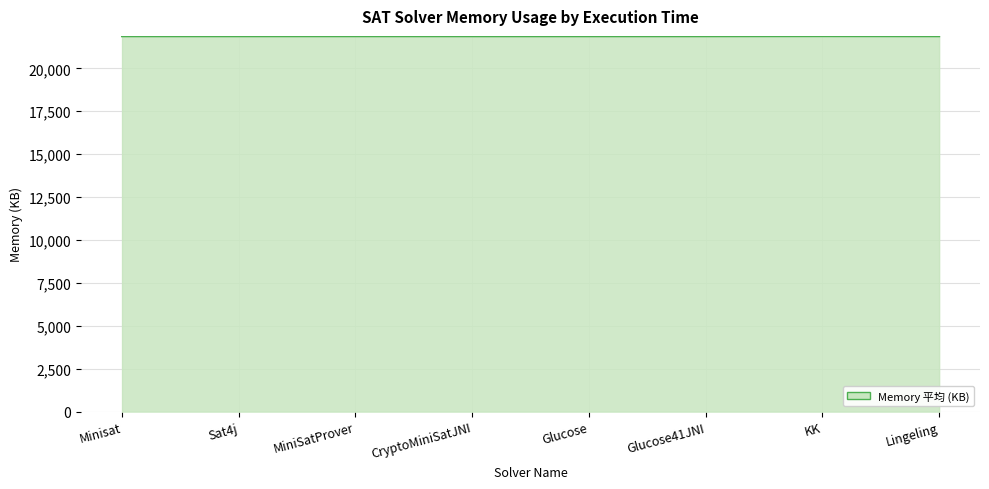

The value at CryptoMiniSatJNI is 21872. True or false?

True